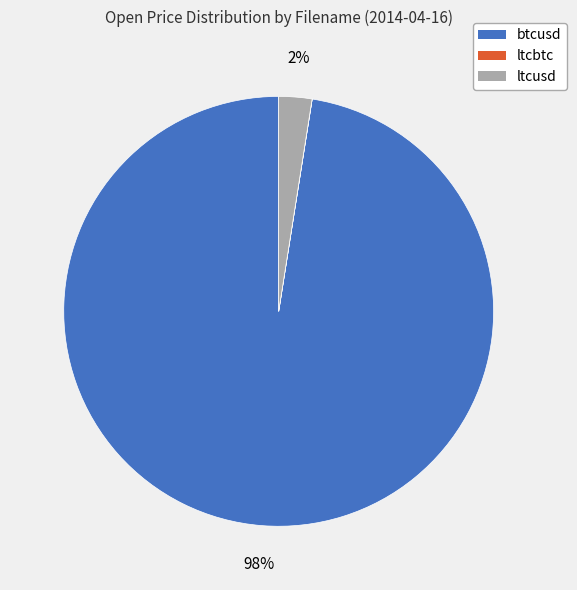

True or false: ltcusd accounts for 14% of the total.

False